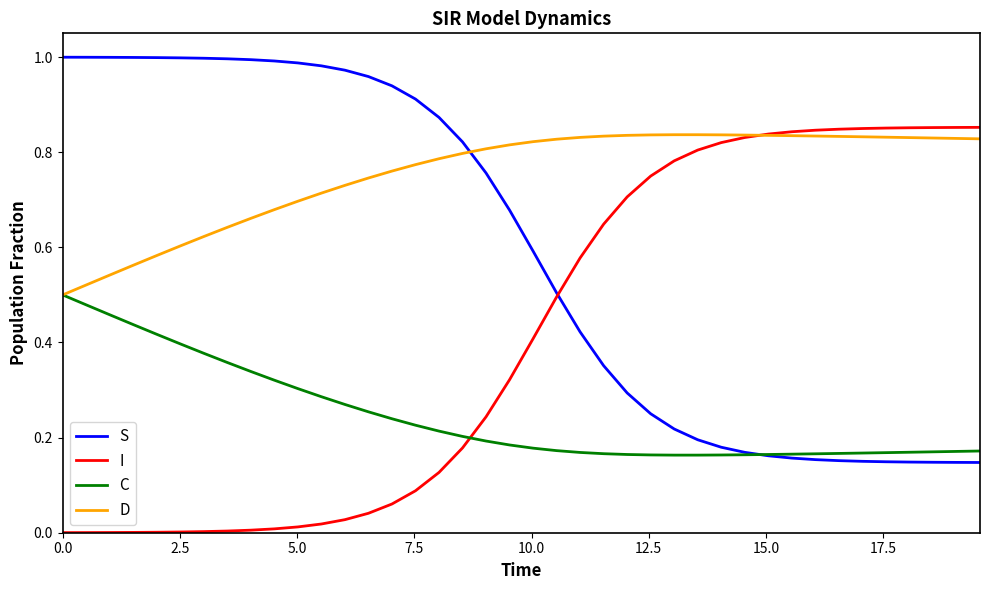

Rank the series by their average value, from highest to lowest.

D, S, I, C